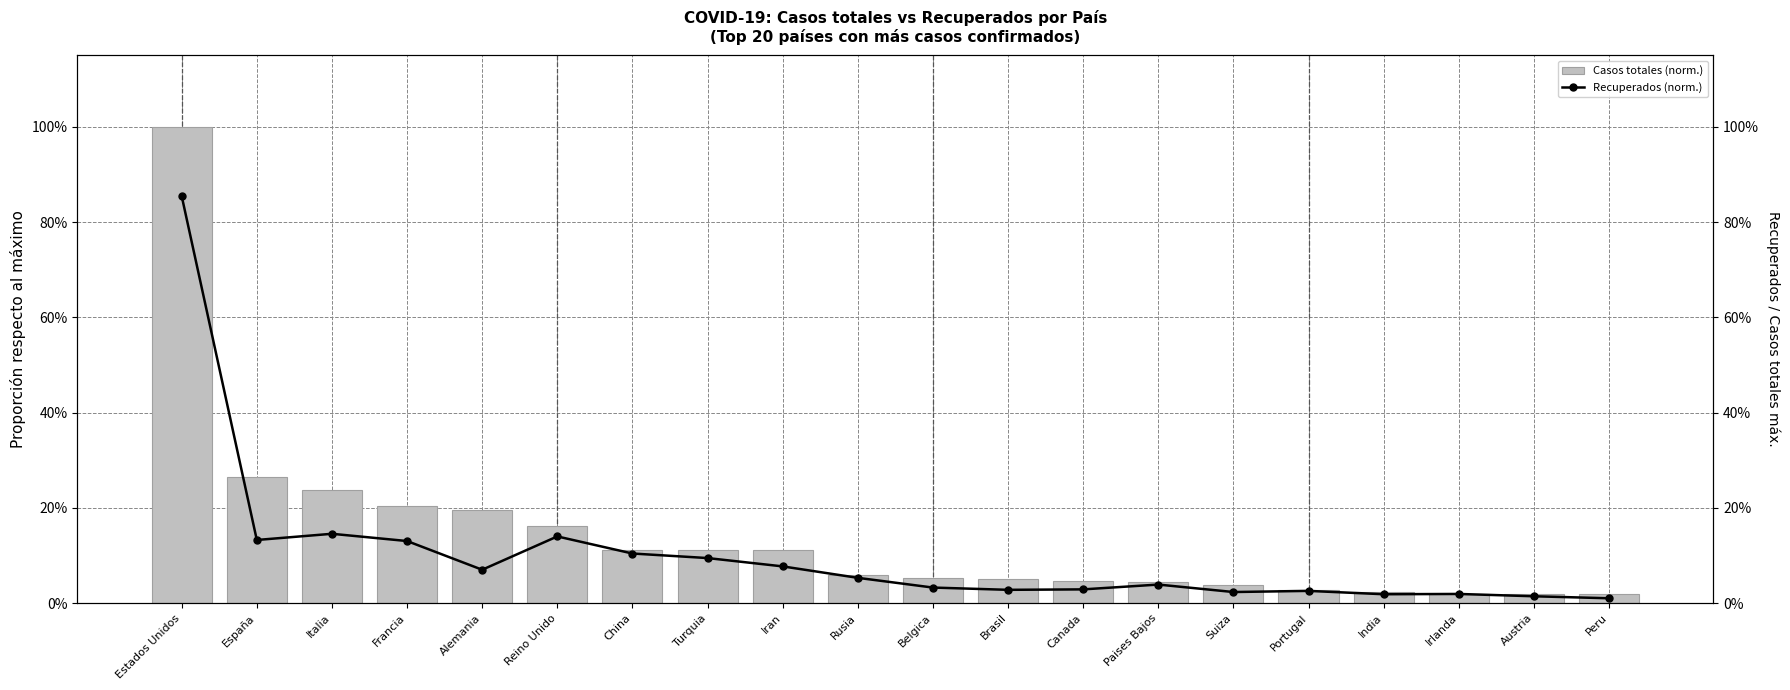

The Recuperados (norm.) series shows 0.0 at Irlanda. True or false?

False